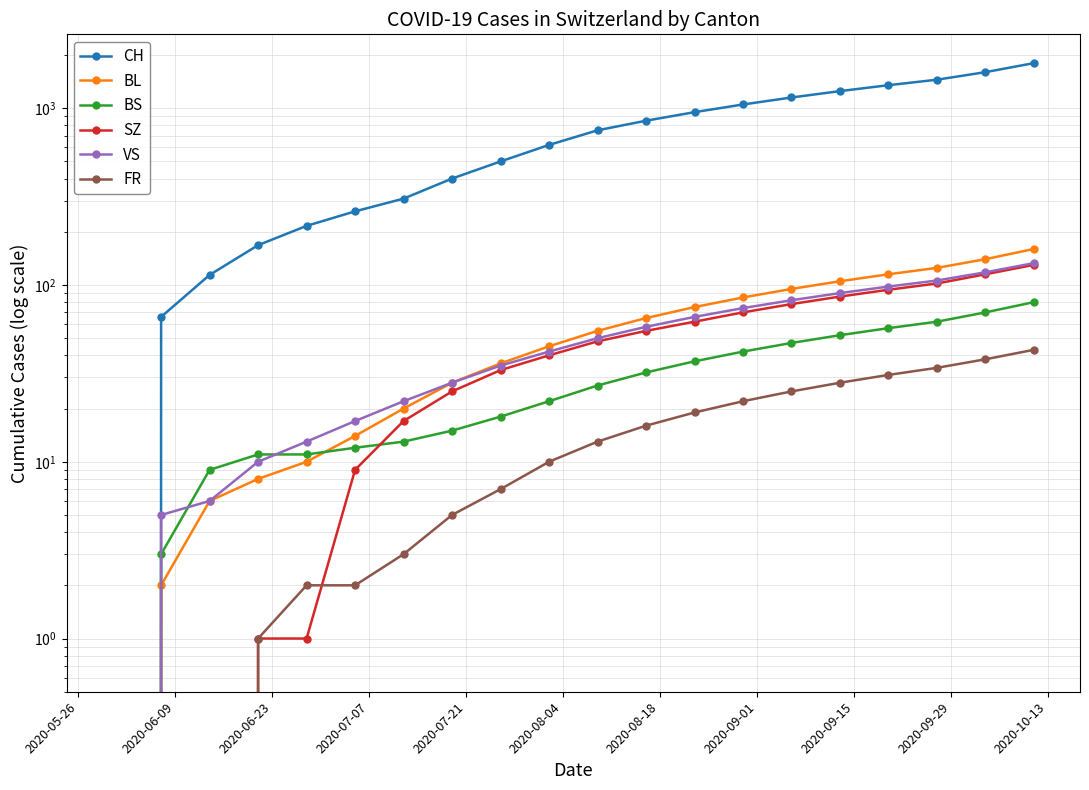

Does the chart display data point markers on the line(s)?

Yes